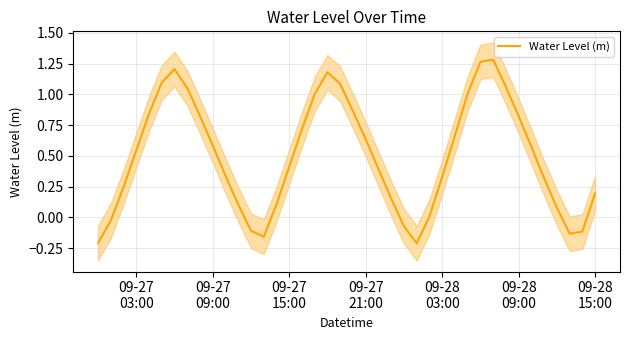

Reading left to right, what are all the values shown in this chart?

-0.2	-0.0	0.2	0.5	0.8	1.1	1.2	1.1	0.8	0.6	0.3	0.1	-0.1	-0.2	0.1	0.4	0.7	1.0	1.2	1.1	0.9	0.6	0.4	0.2	-0.1	-0.2	0.0	0.3	0.7	1.0	1.3	1.3	1.1	0.8	0.6	0.3	0.1	-0.1	-0.1	0.2